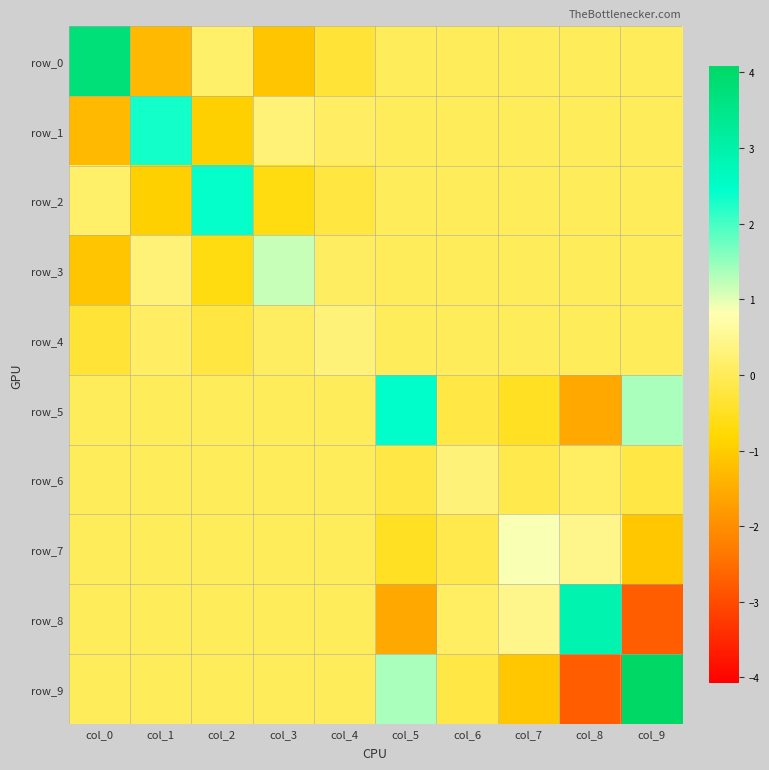

What is the sum of the row_0 values at col_2 and col_3?

-1.0